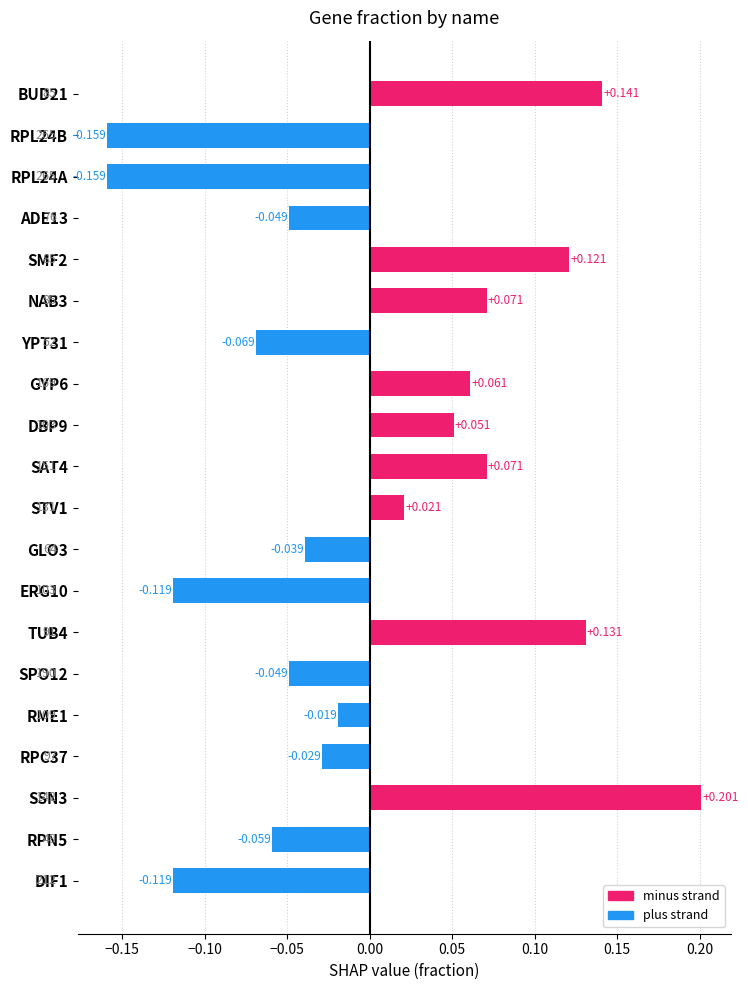

How many values are below zero?

11